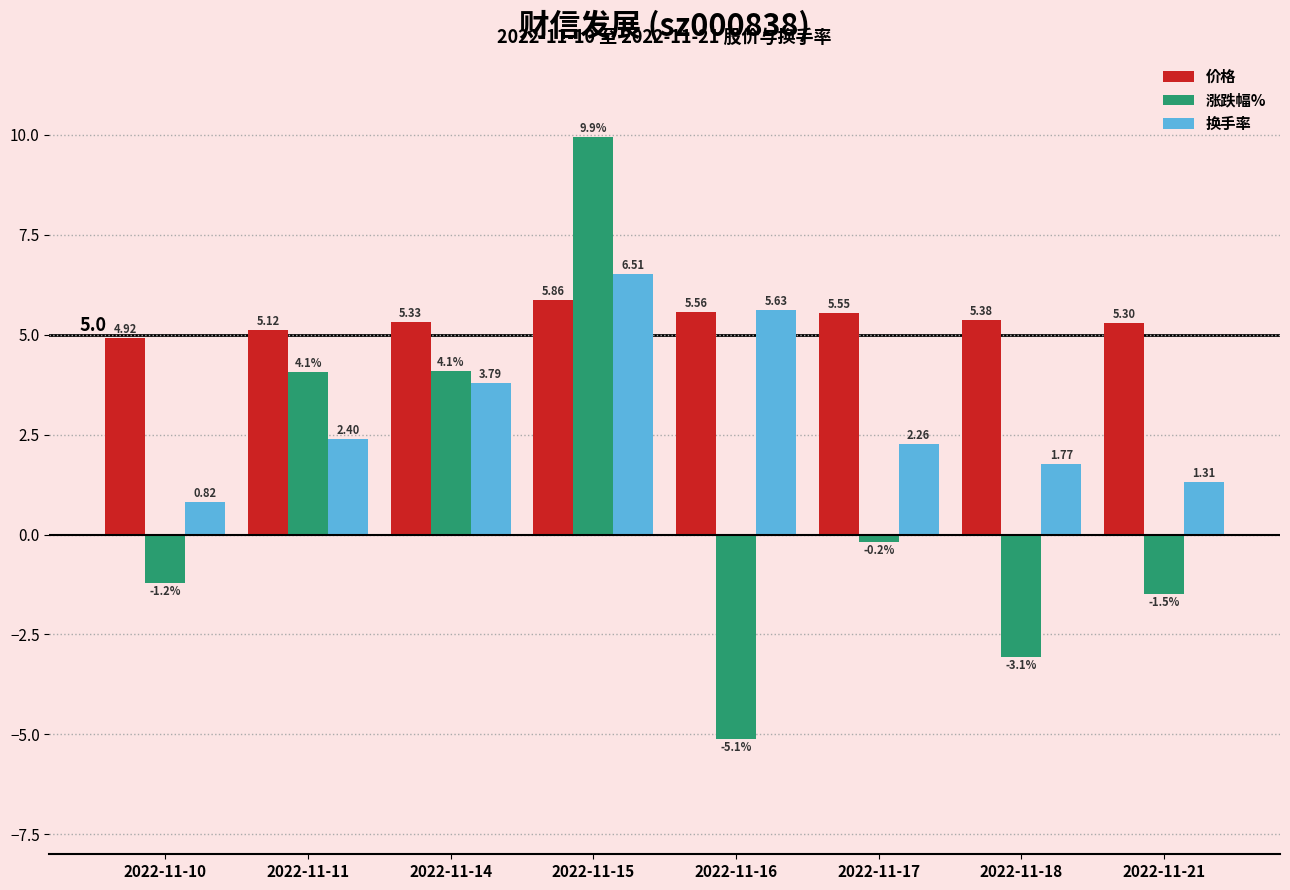

How many distinct data groups are displayed?

3